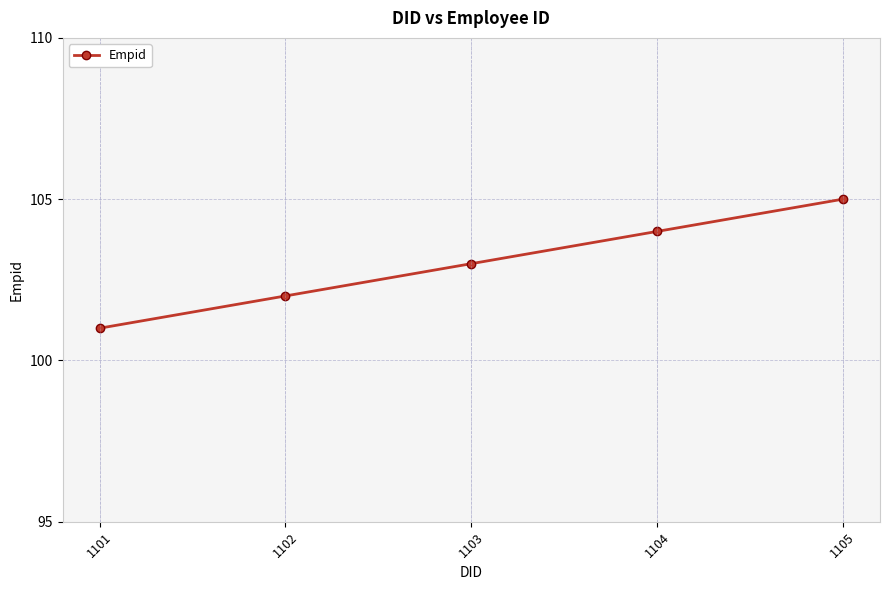

True or false: the data has more than 0 interior local peaks.

False